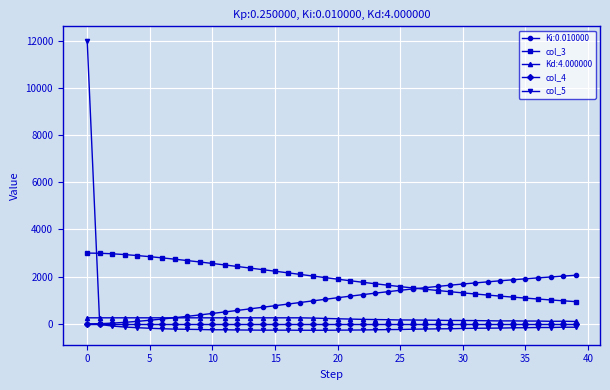

Which series has the largest total across all categories?

col_3